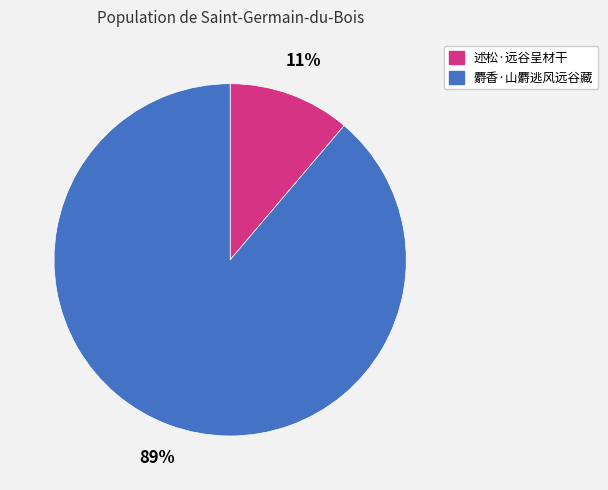

True or false: 述松·远谷呈材干 accounts for 11% of the total.

True